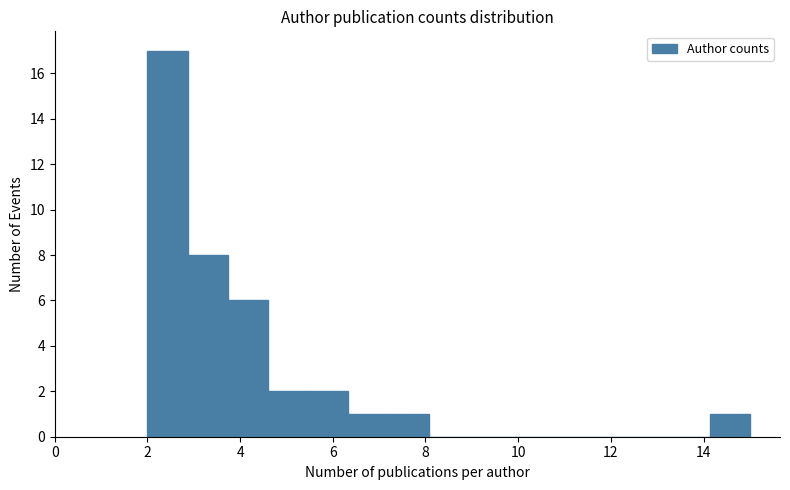

Which range on the x-axis has the tallest bar?

2.0 to 2.8